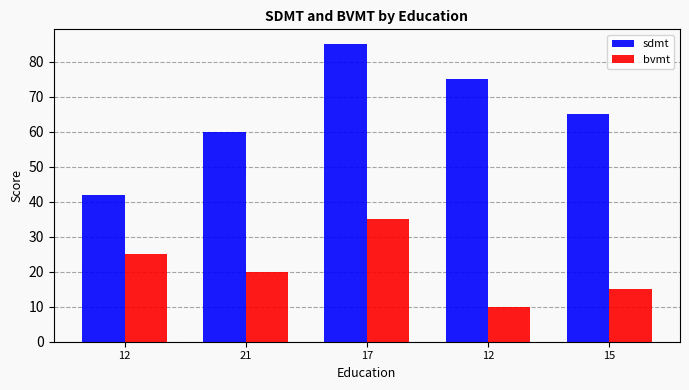

Count the number of categories in the chart.

5